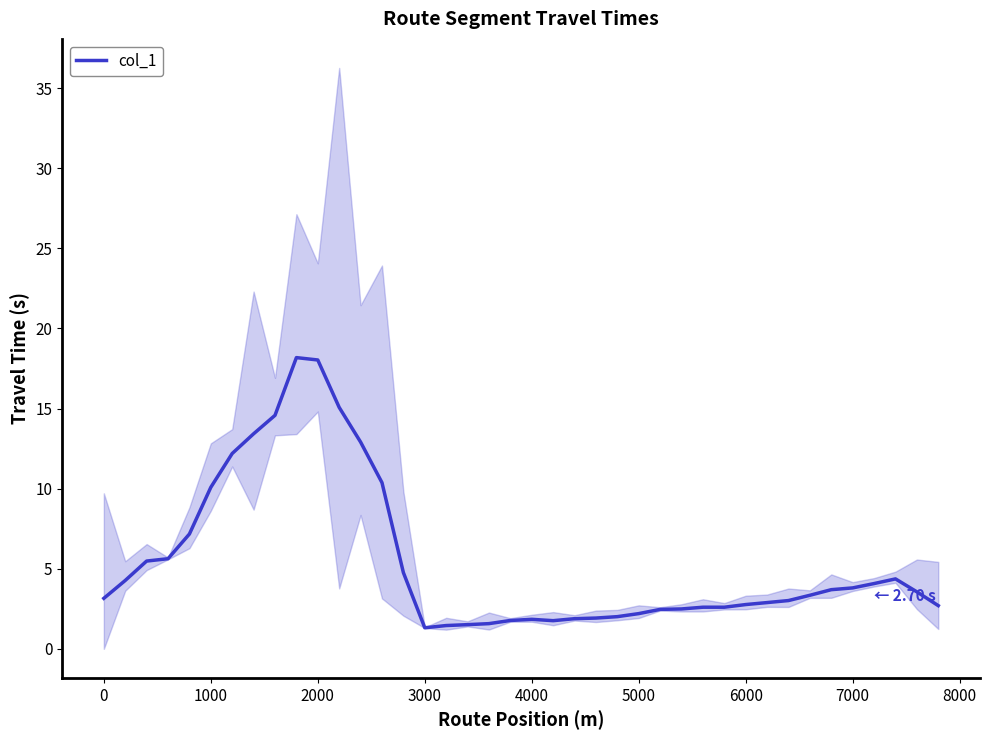

How many data points are less than 3?

18